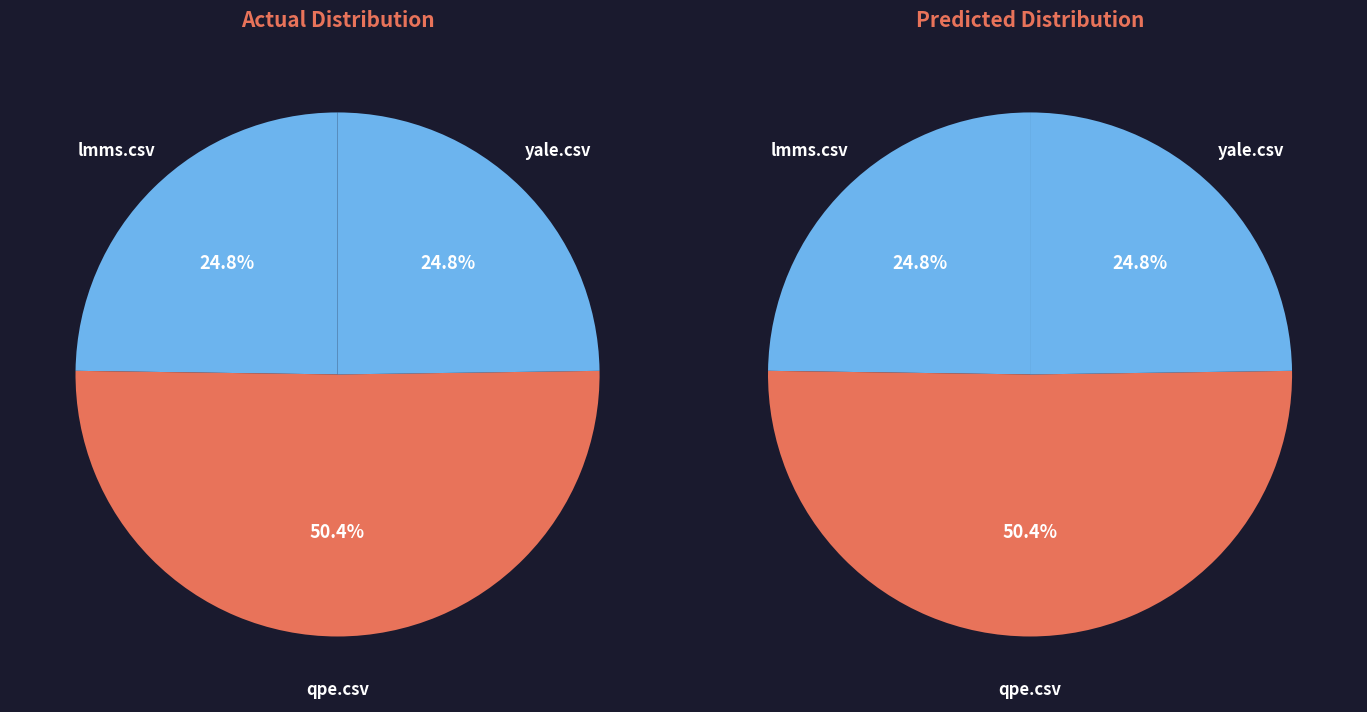

To the nearest percent, what portion does yale.csv represent?

25%